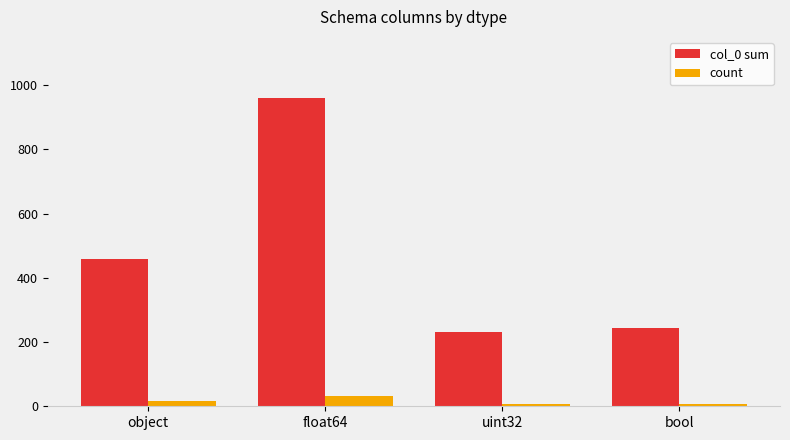

Rank the series by their maximum value, from lowest to highest.

count, col_0 sum